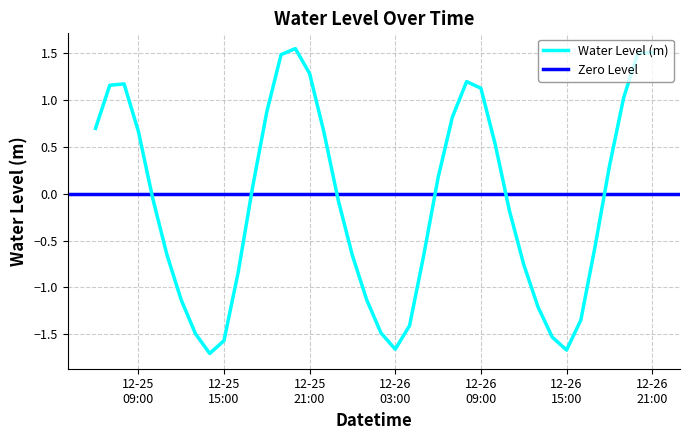

What is the difference between the maximum and minimum values?

3.3